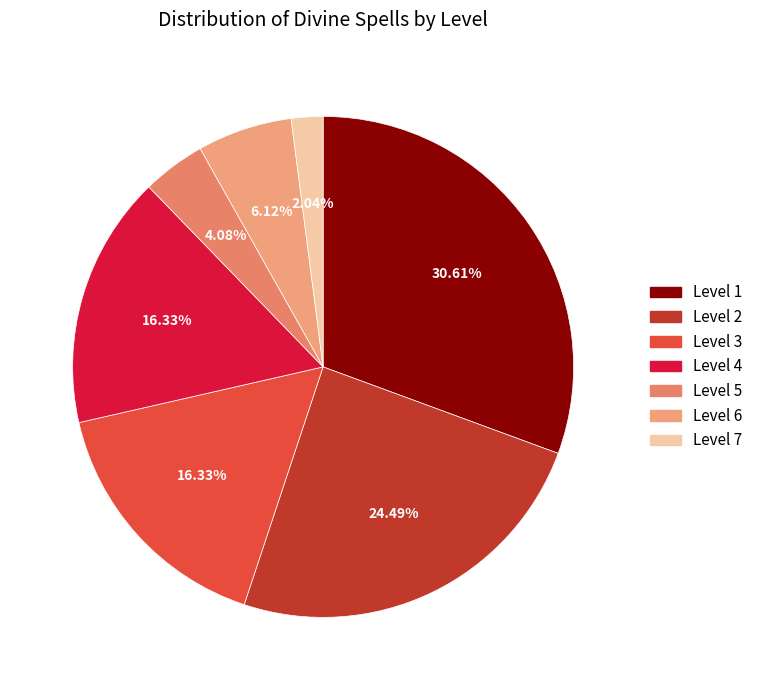

Rank the categories by value from lowest to highest.

Level 7, Level 5, Level 6, Level 3, Level 4, Level 2, Level 1